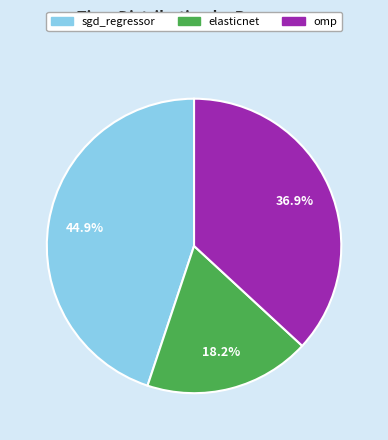

Is there any slice that represents more than half of the pie?

No